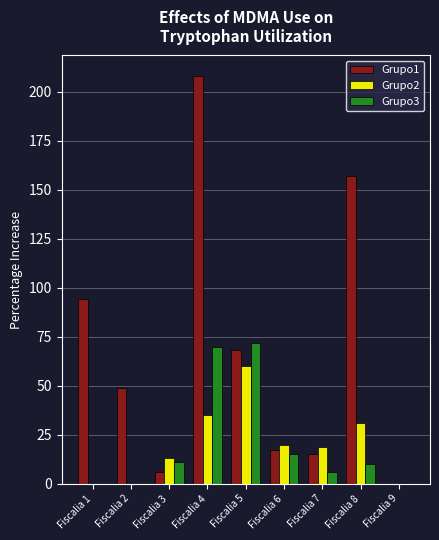

Where is Grupo2 nearest to the value 30?

Fiscalia 8